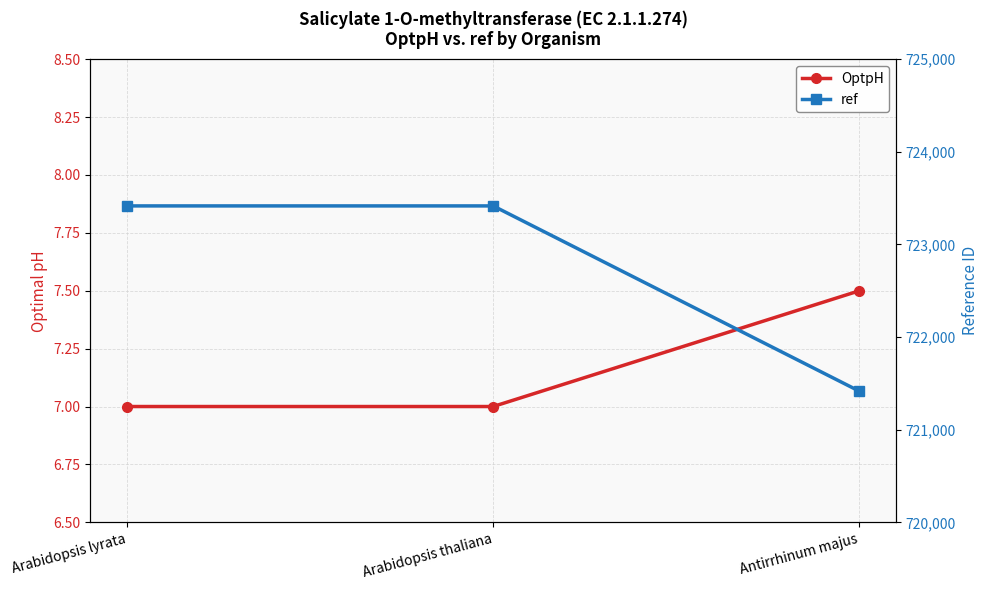

The ref series shows 1065248.9 at Arabidopsis thaliana. True or false?

False